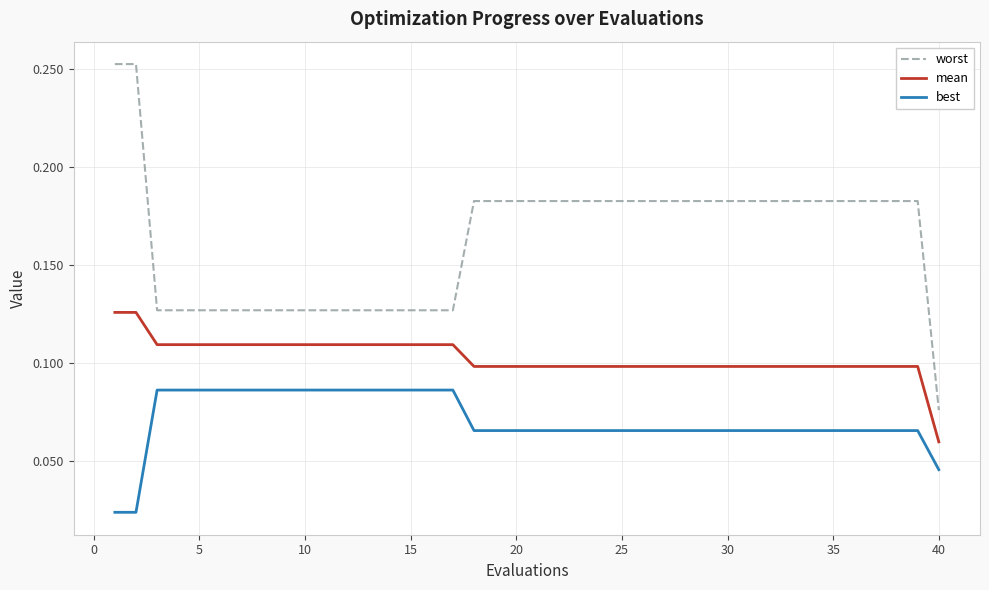

Which series has the largest total across all categories?

worst